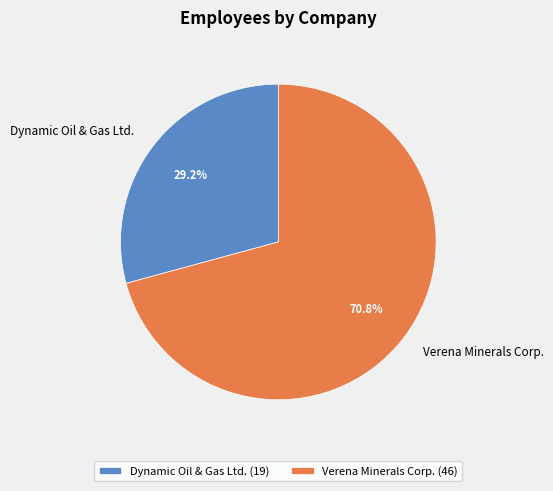

Is it true that Dynamic Oil & Gas Ltd. is 14% of the pie?

False